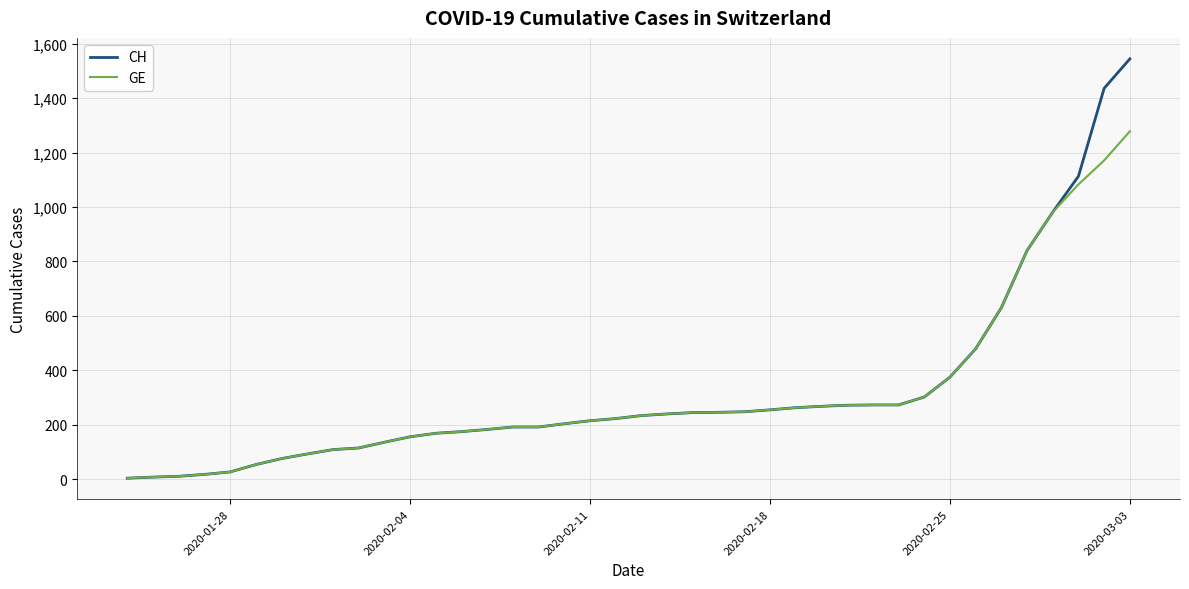

What is the difference between the second highest and second lowest values in the CH series?

1428